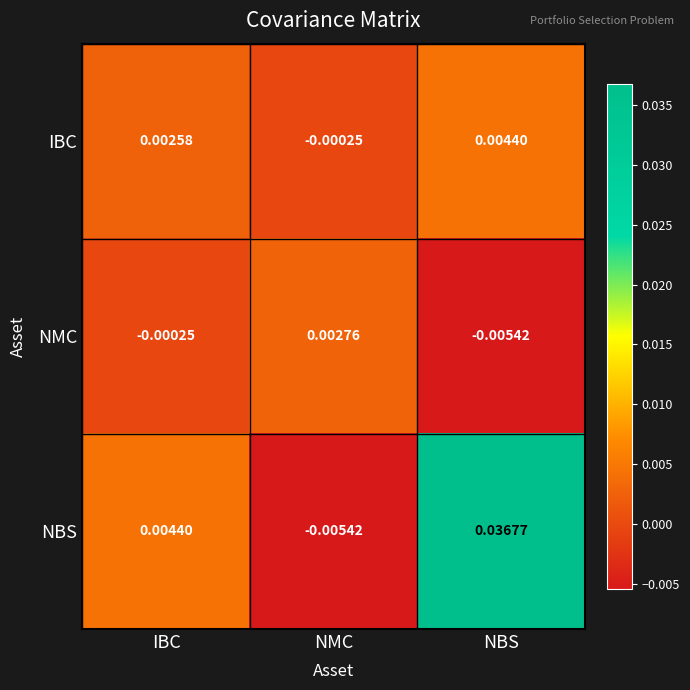

Rank the series by their average value, from highest to lowest.

NBS, IBC, NMC